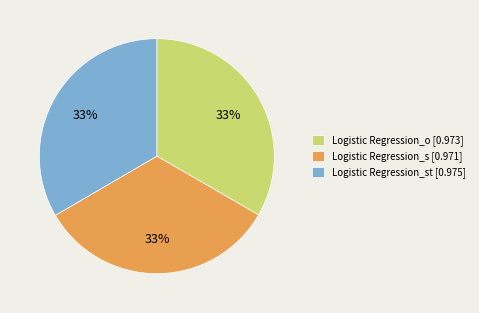

Does Logistic Regression_o [0.973] represent more than half of the total?

No